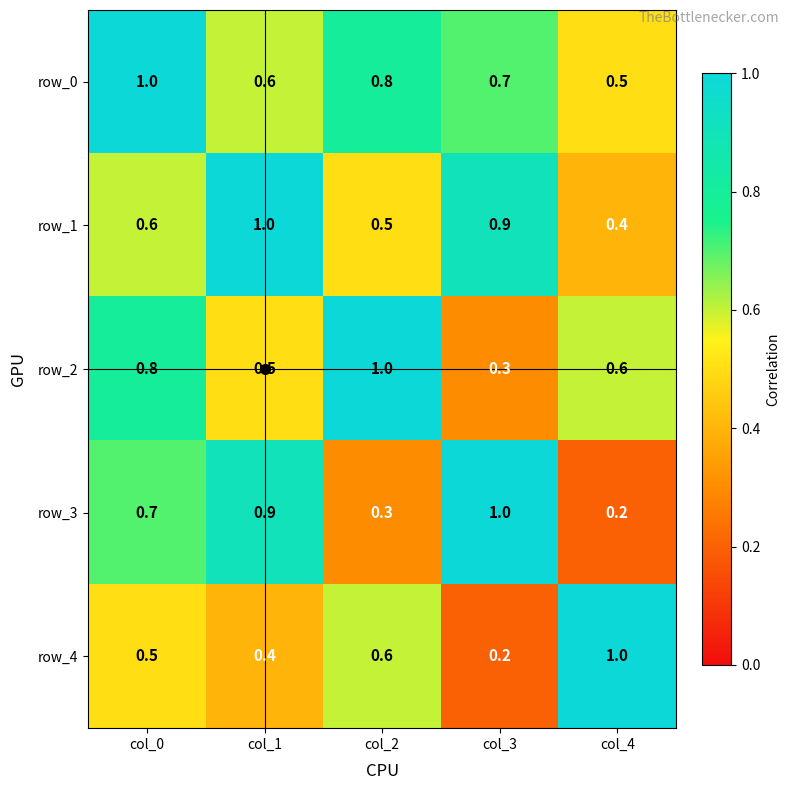

What is the difference between the maximum and minimum values in the row_1 series?

0.6